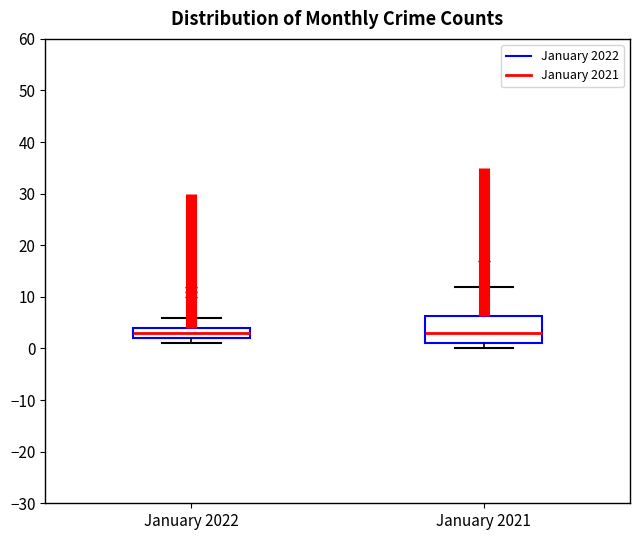

Where does the upper whisker of the box for January 2021 end on the y-axis? The values are not printed on the chart, so give them approximately, as read against the axis.

12